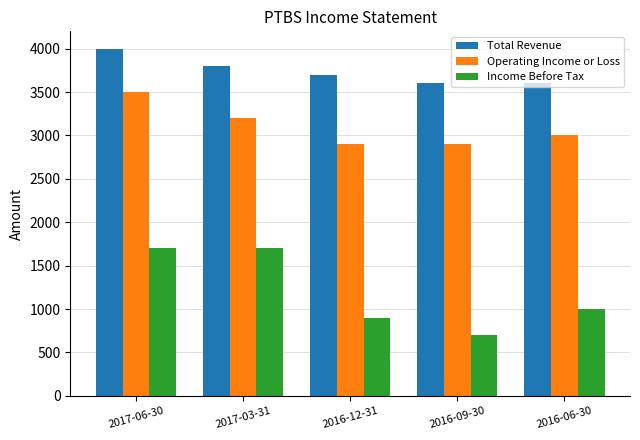

Does the chart contain stacked bars?

No